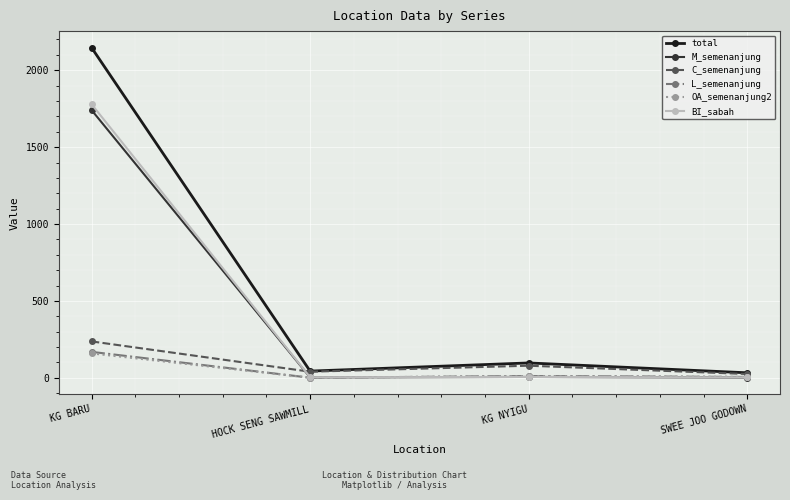

What is the spread (max minus min) of values at KG BARU?

1988